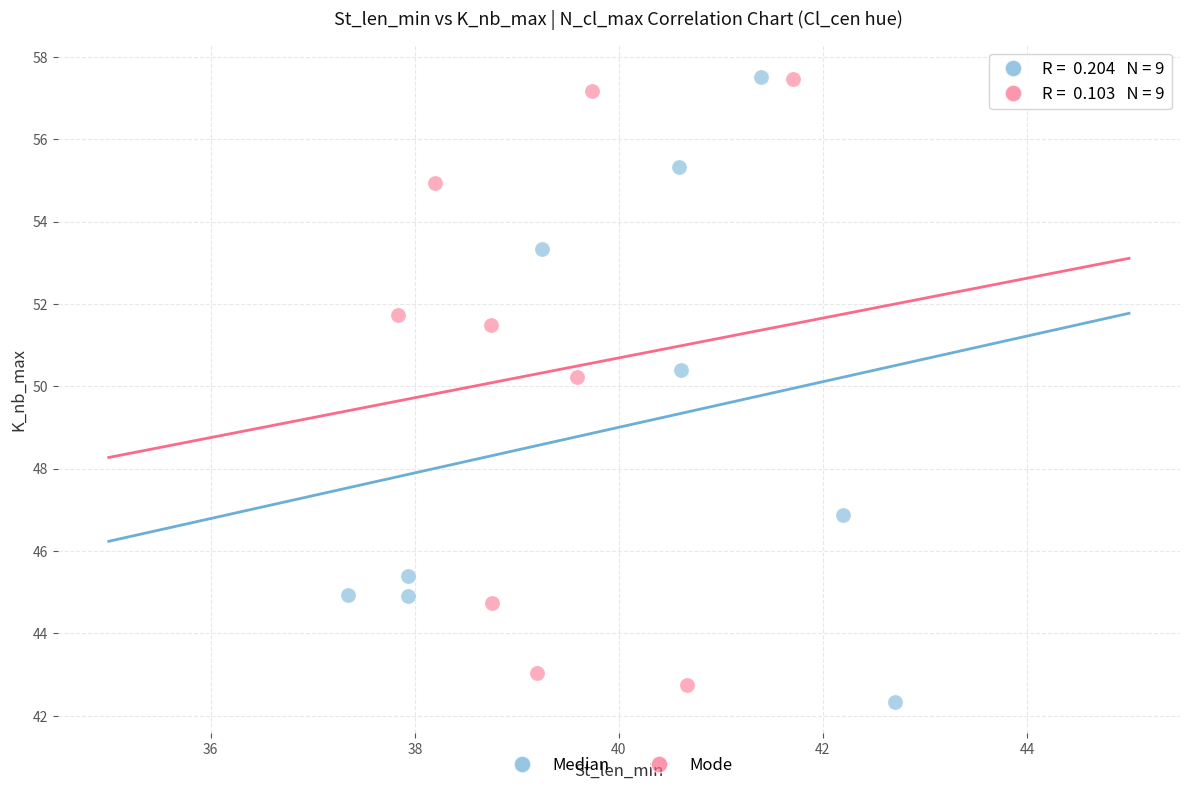

Which series contains the lowest Y value?

Median